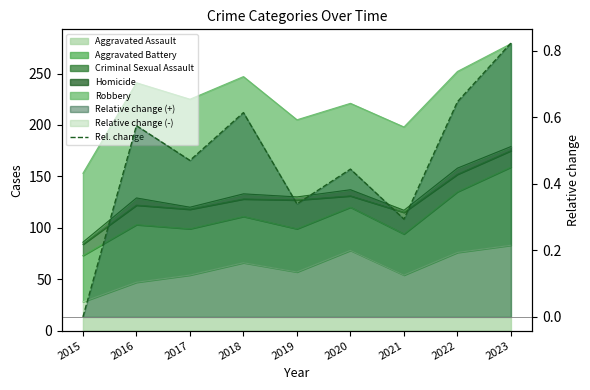

Rank the categories by value from highest to lowest.

2023, 2022, 2018, 2016, 2017, 2020, 2019, 2021, 2015